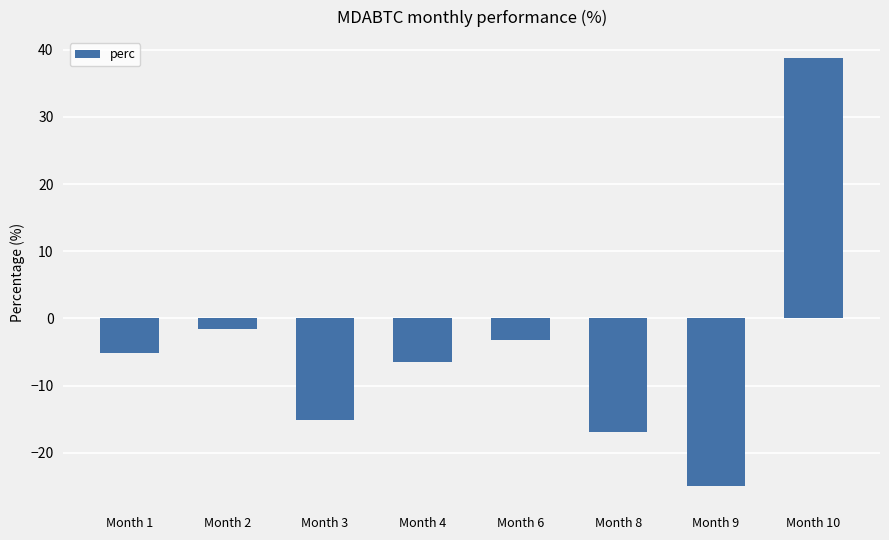

True or false: the data shows 66.8 at Month 10.

False